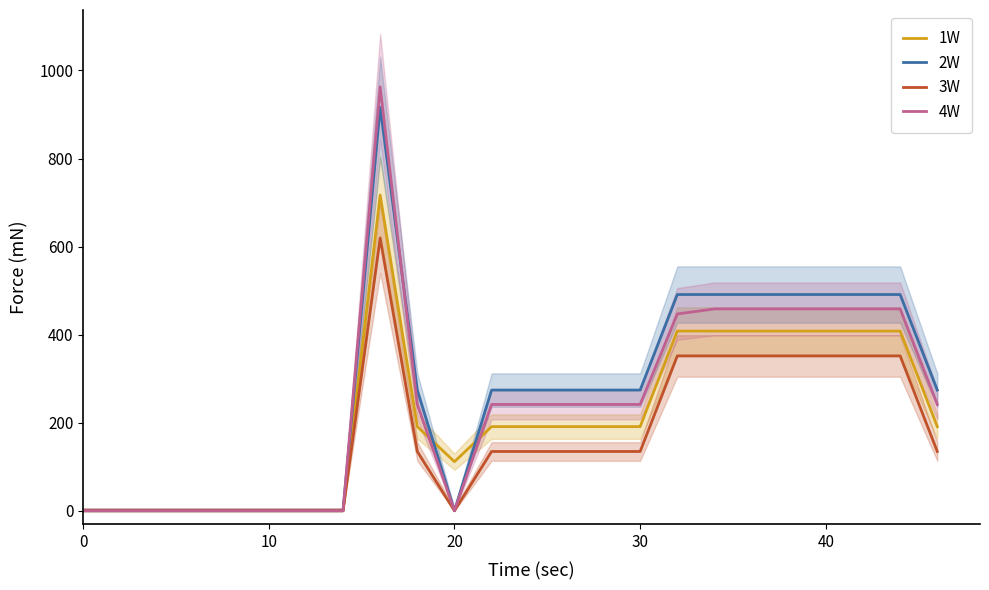

What is the difference between the maximum and minimum values in the 1W series?

716.9